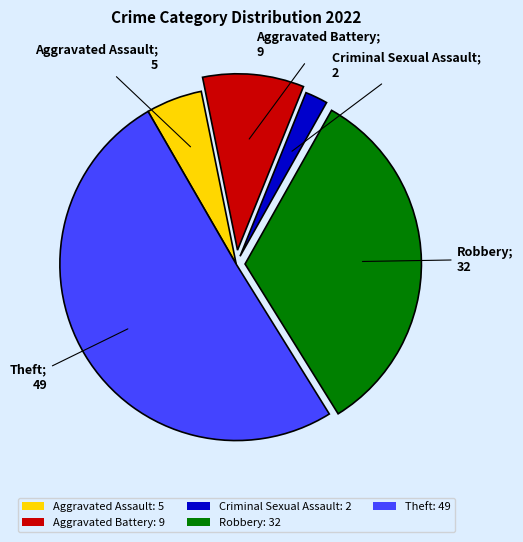

Which has a higher value, Criminal Sexual Assault: 2 or Theft: 49?

Theft: 49